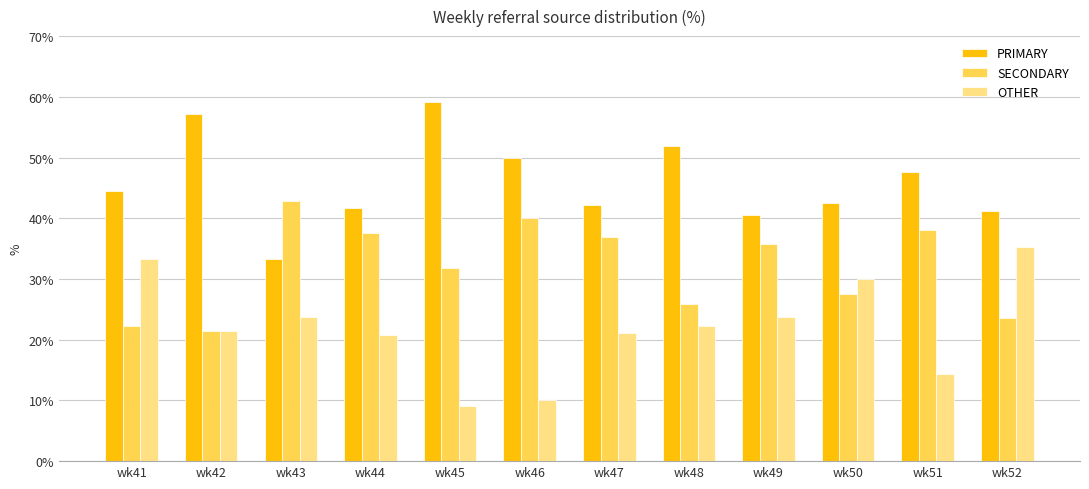

What is the value of the PRIMARY bar at the 6th from the left?

50.0